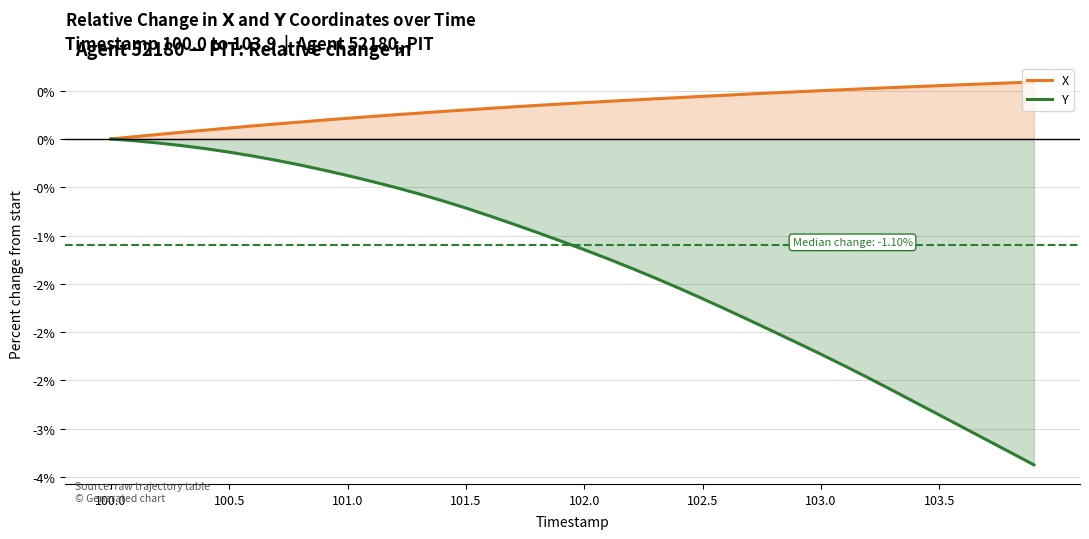

Where is Y nearest to the value -1?

101.8